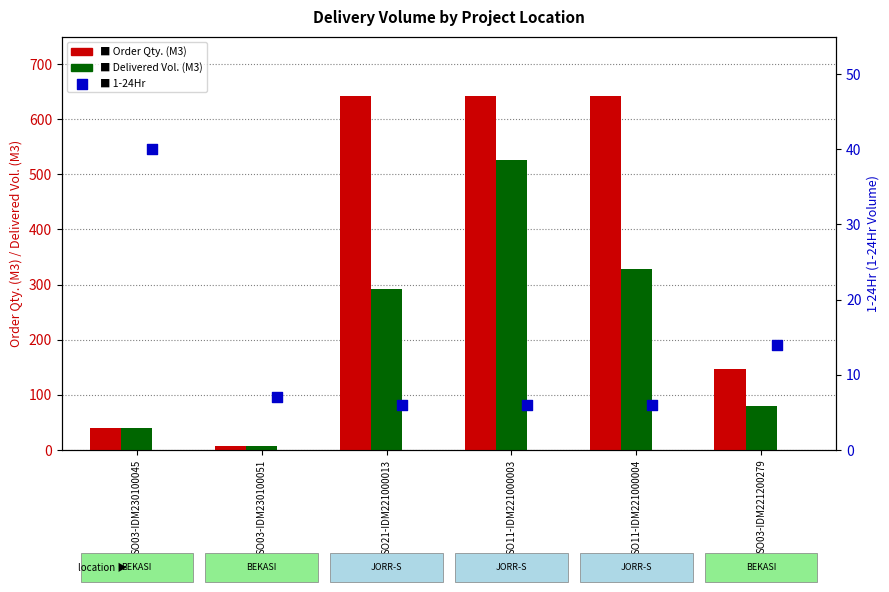

Which series contains the highest Y value?

Order Qty. (M3)